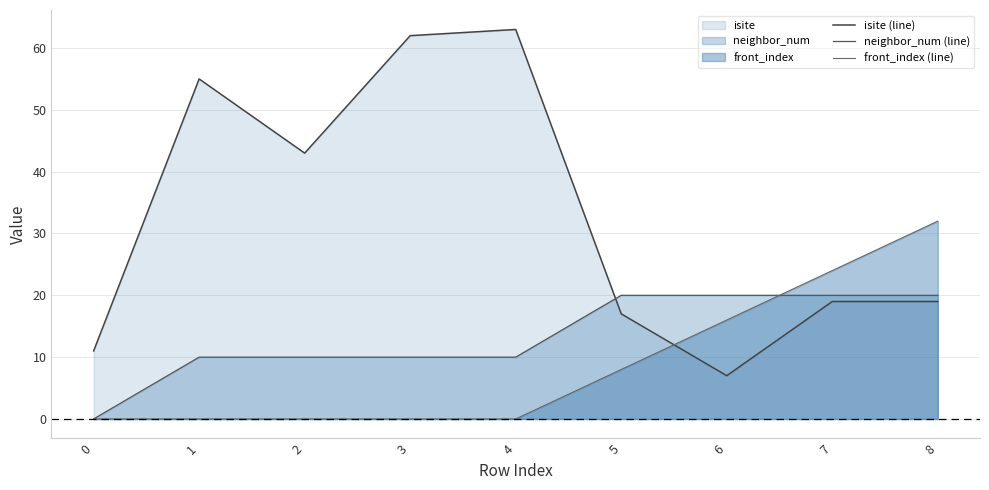

What value does the isite (line) series have at 8, to the nearest 5?

20